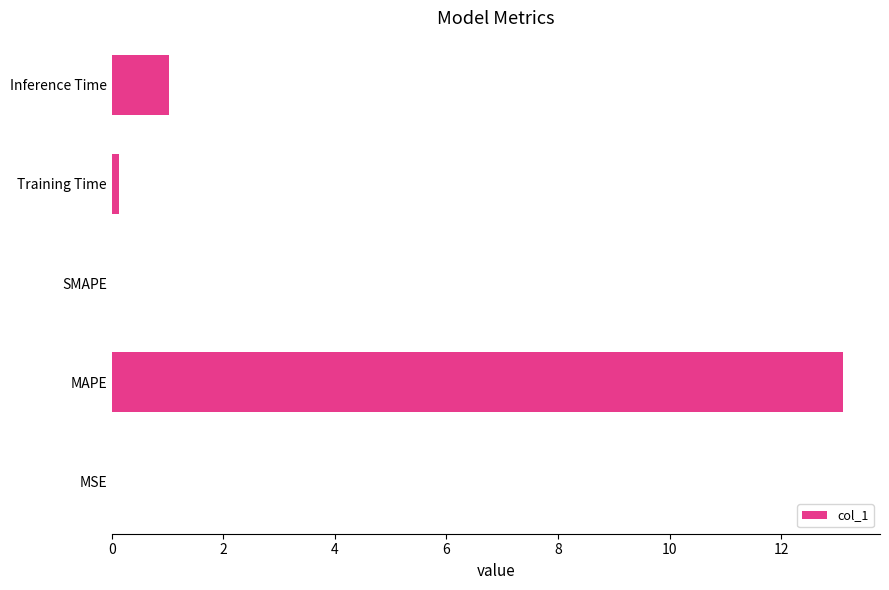

The value at MAPE is 13.1. True or false?

True